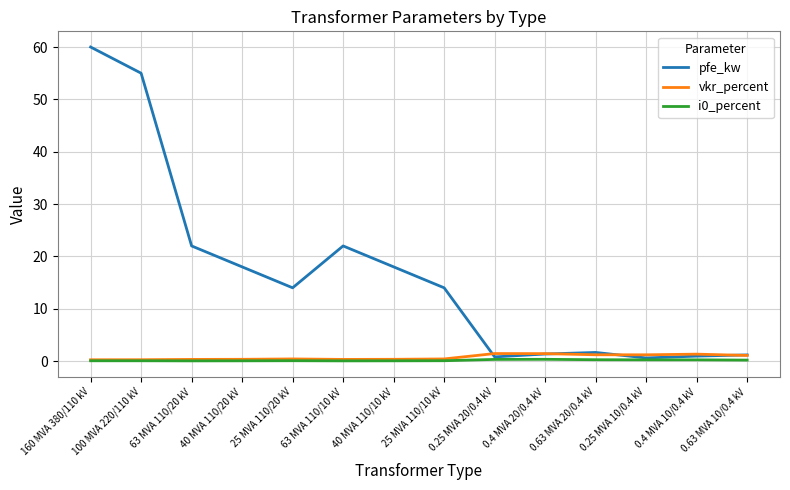

At which category does the chart reach its peak across all series?

160 MVA 380/110 kV